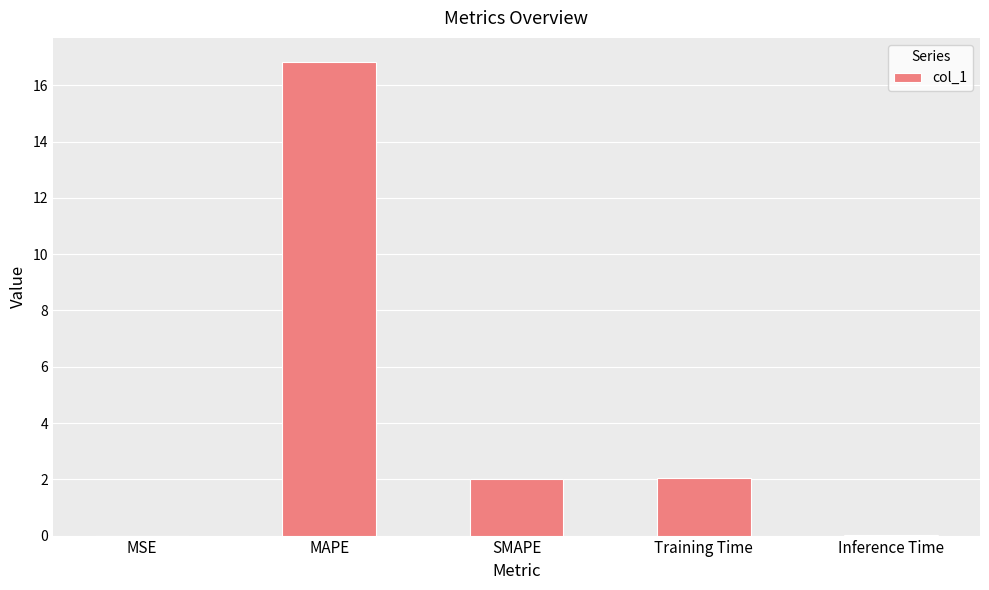

Is it true that the value at Training Time is 0.6?

False